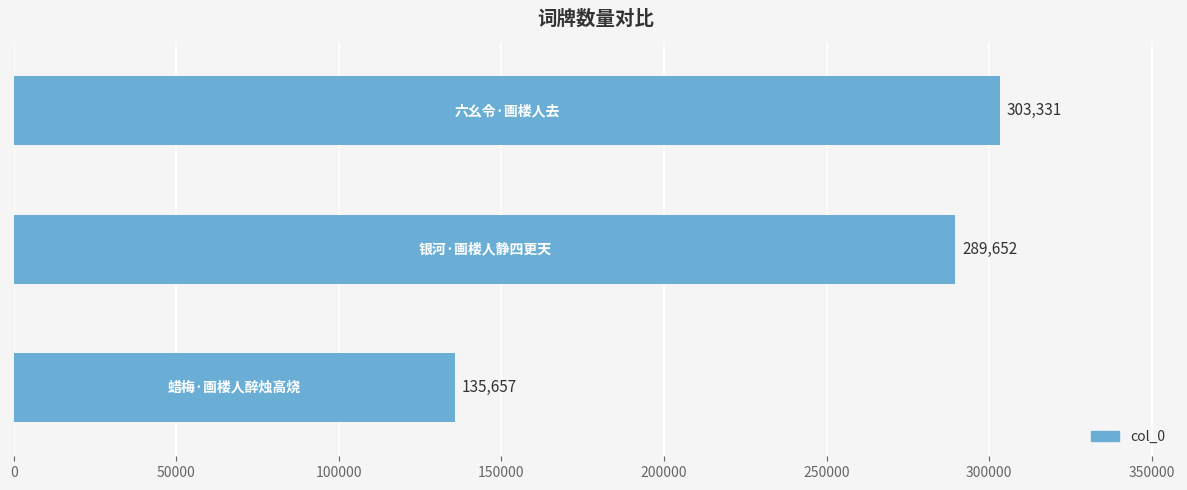

What is the minimum value shown in the chart?

135657